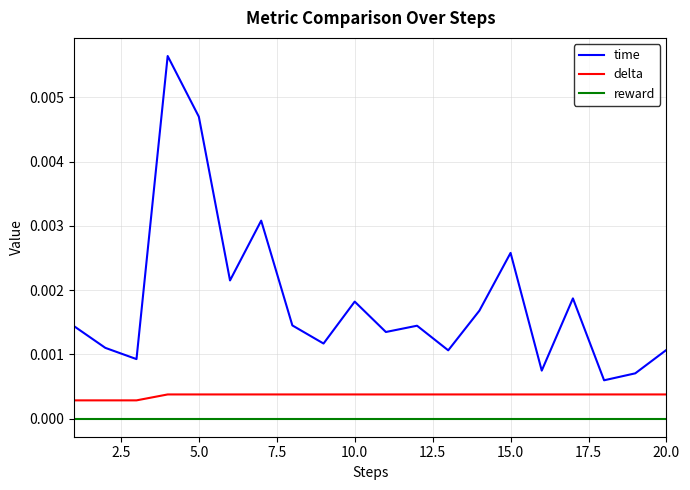

True or false: delta and reward cross at least once.

False